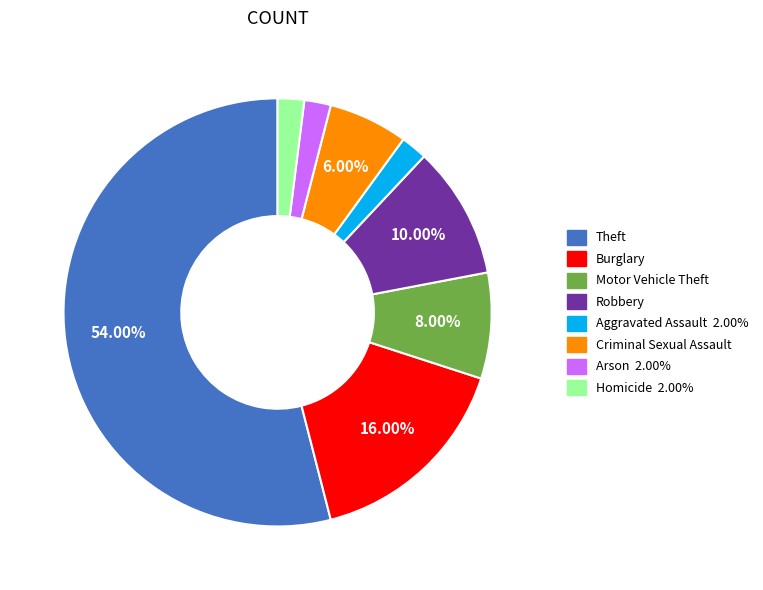

Is there a majority slice in this chart?

Yes